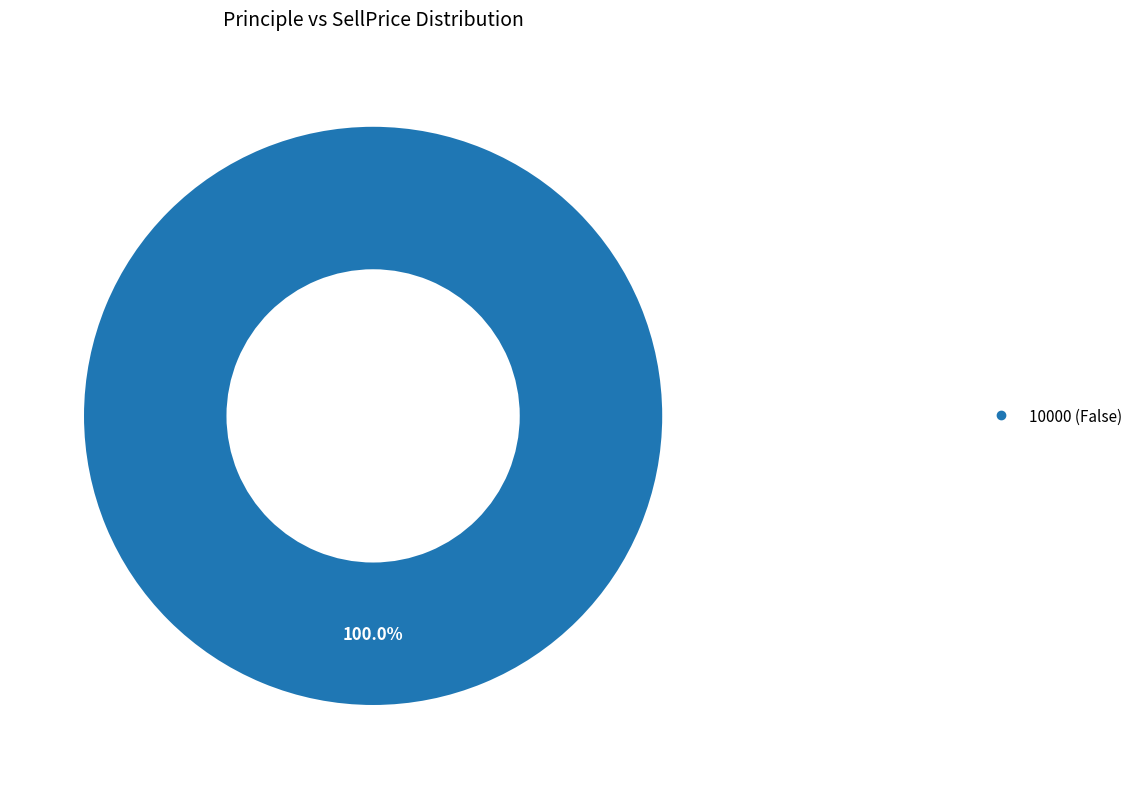

Does any single category account for the majority?

Yes